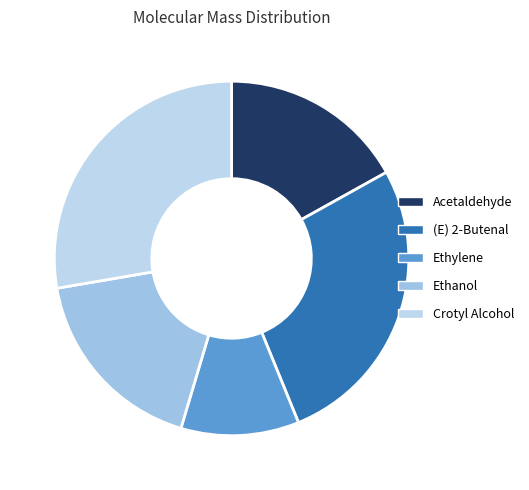

Approximately how many times larger is the value at Ethanol compared to Ethylene?

1.6